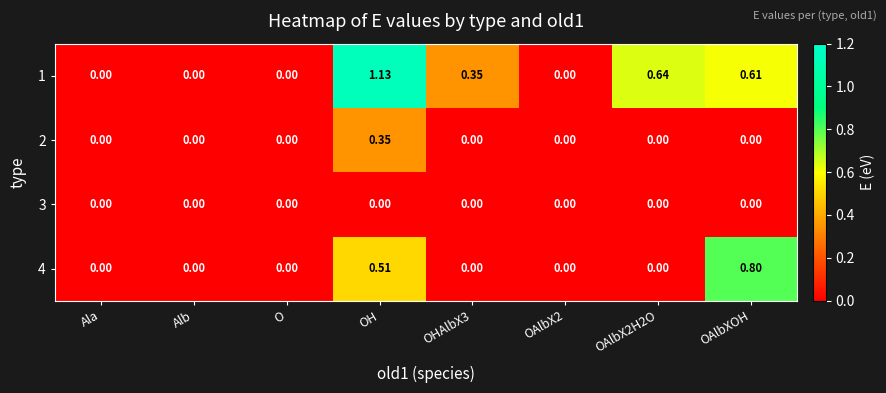

Count the number of data series in this chart.

4